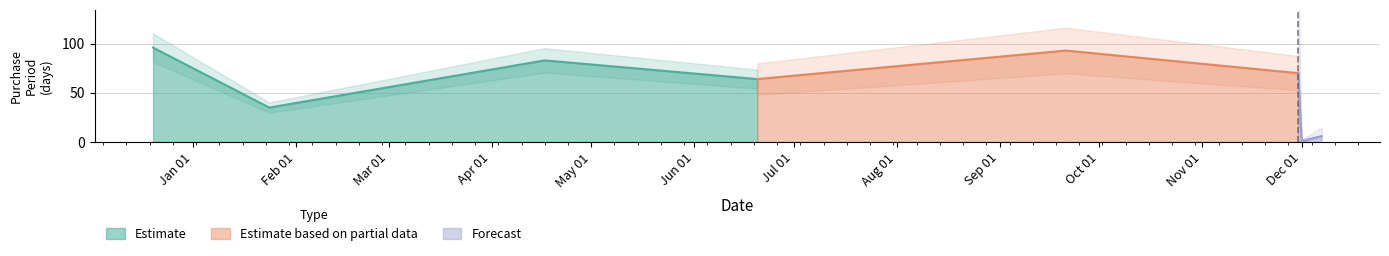

What position from the right is 2016-12-20?

8